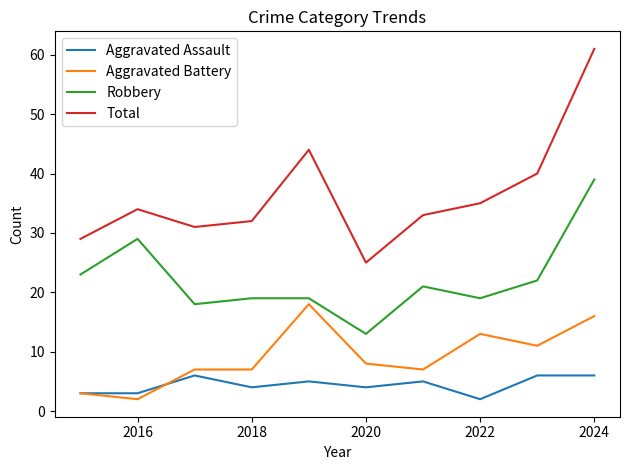

What is the maximum value shown in the chart?

61